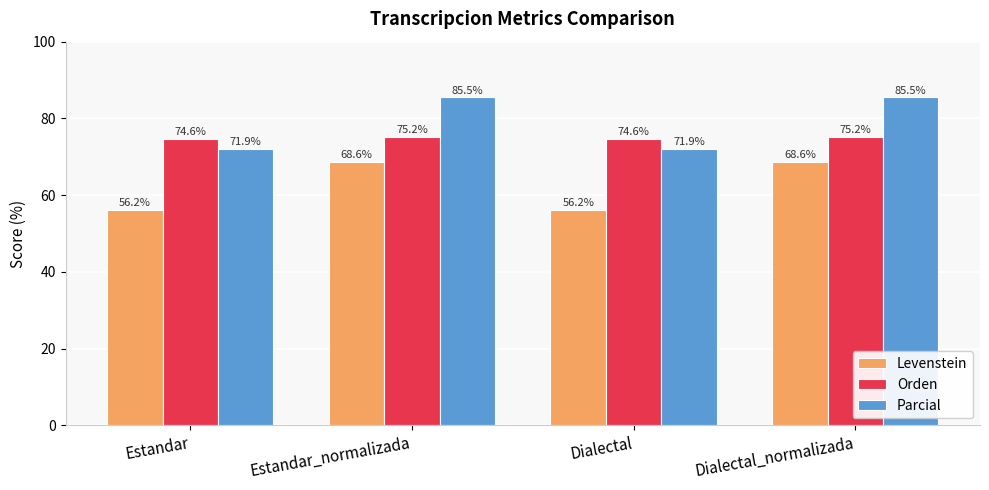

What is the spread (max minus min) of values at Estandar?

18.4